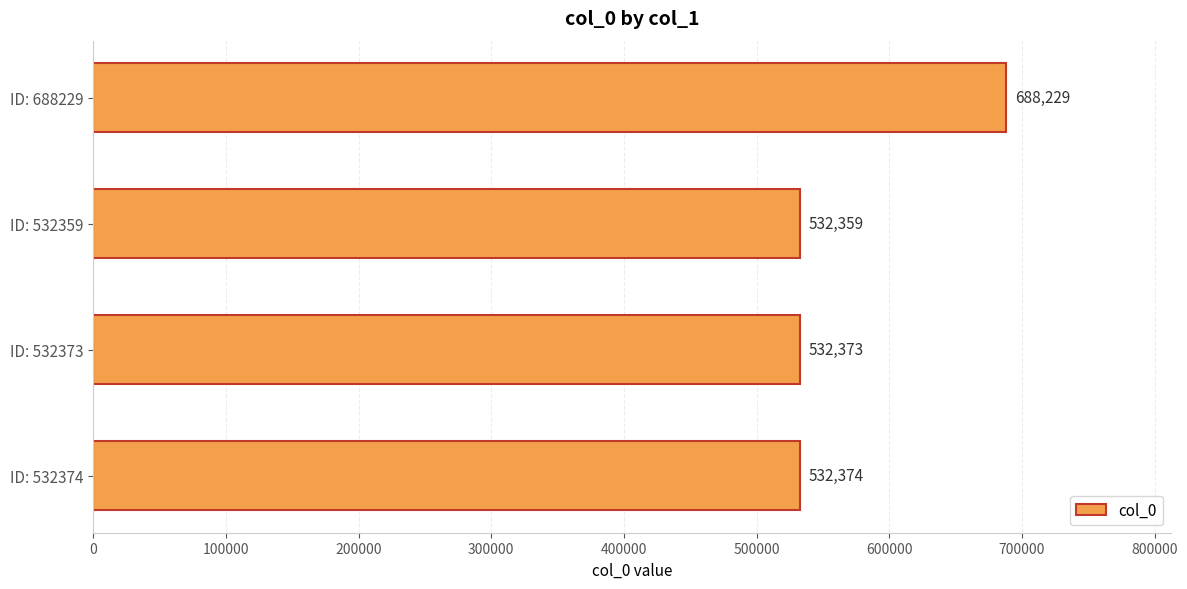

What position from the bottom is ID: 532374?

1